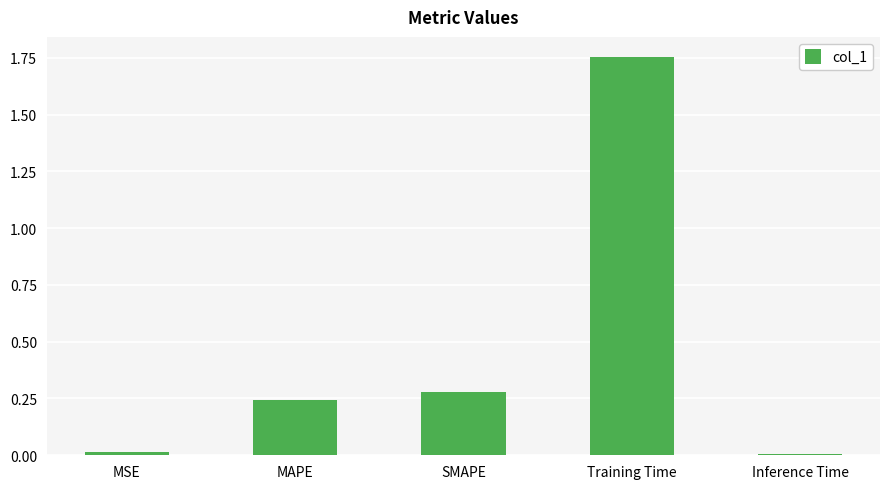

The chart shows a value of 3.0 at Training Time. True or false?

False